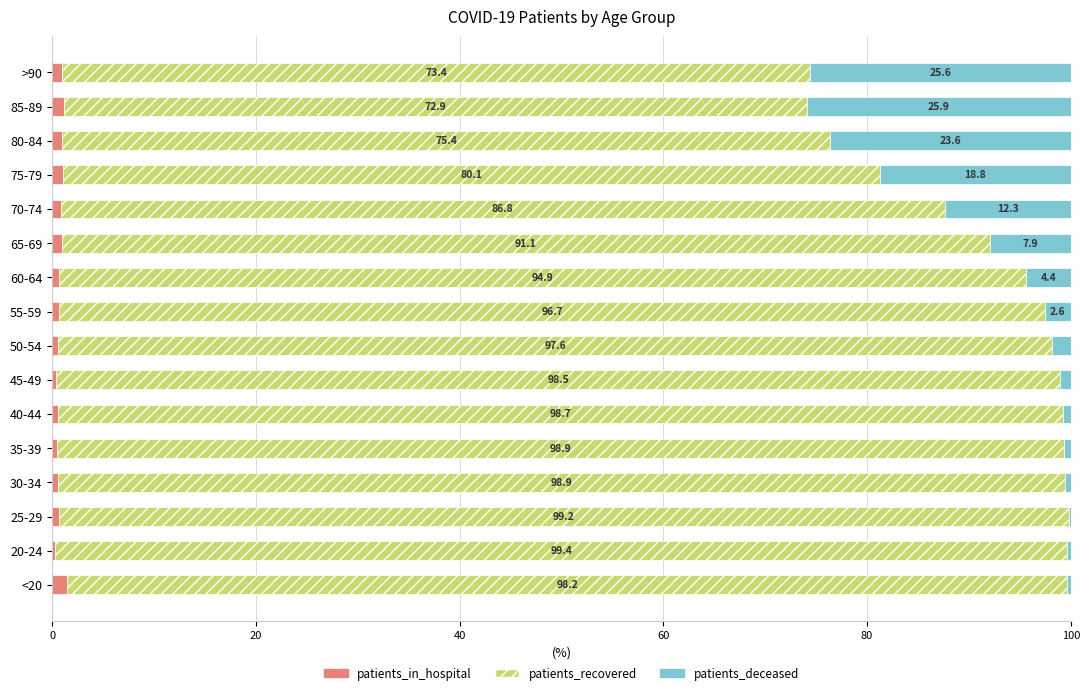

How many distinct data groups are displayed?

3